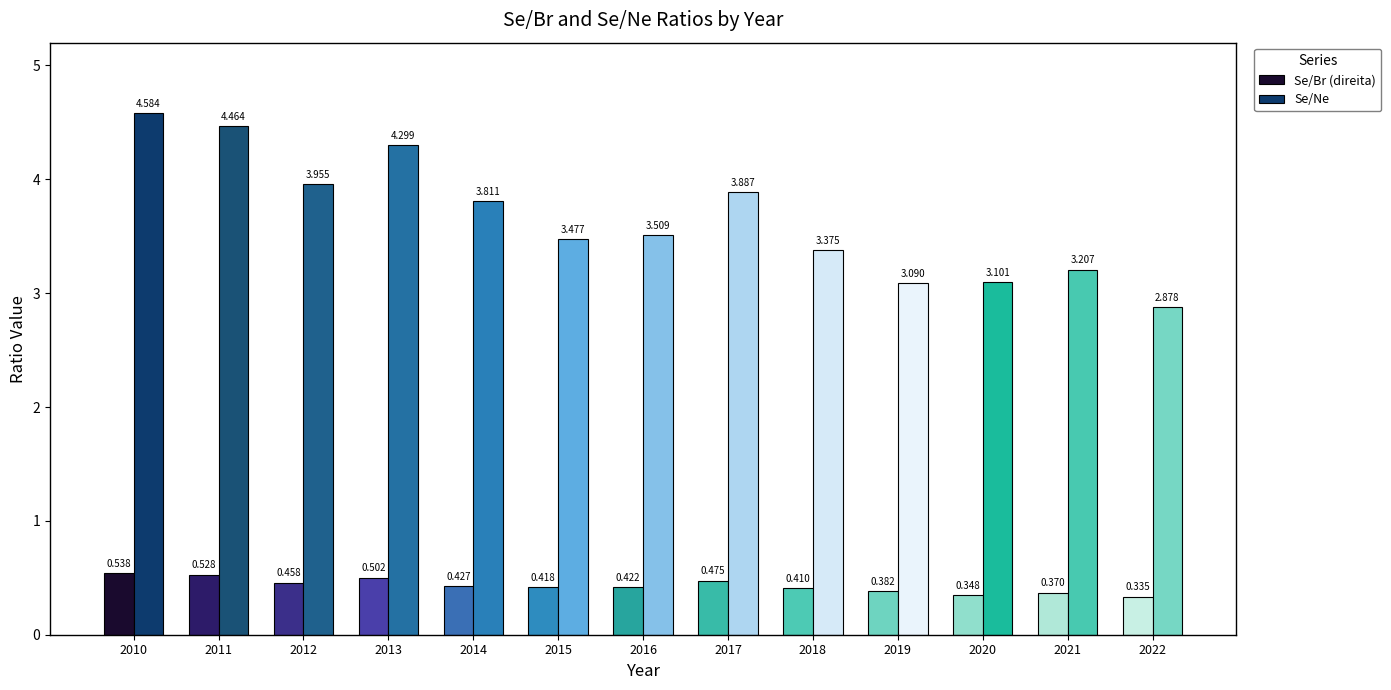

Which series has the largest total across all categories?

Se/Ne